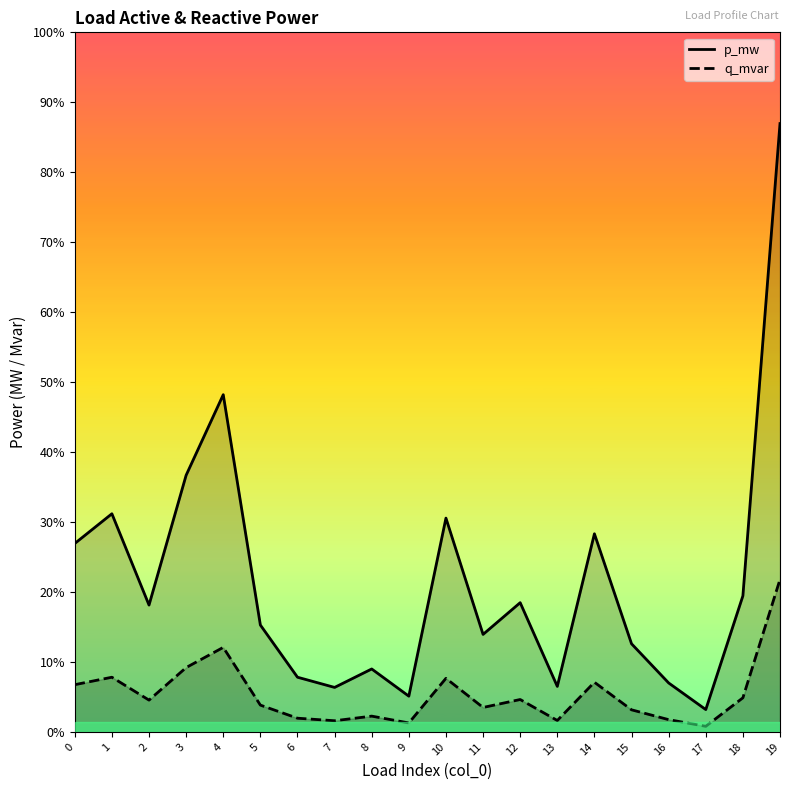

List the series in order of their overall mean, highest first.

p_mw, q_mvar